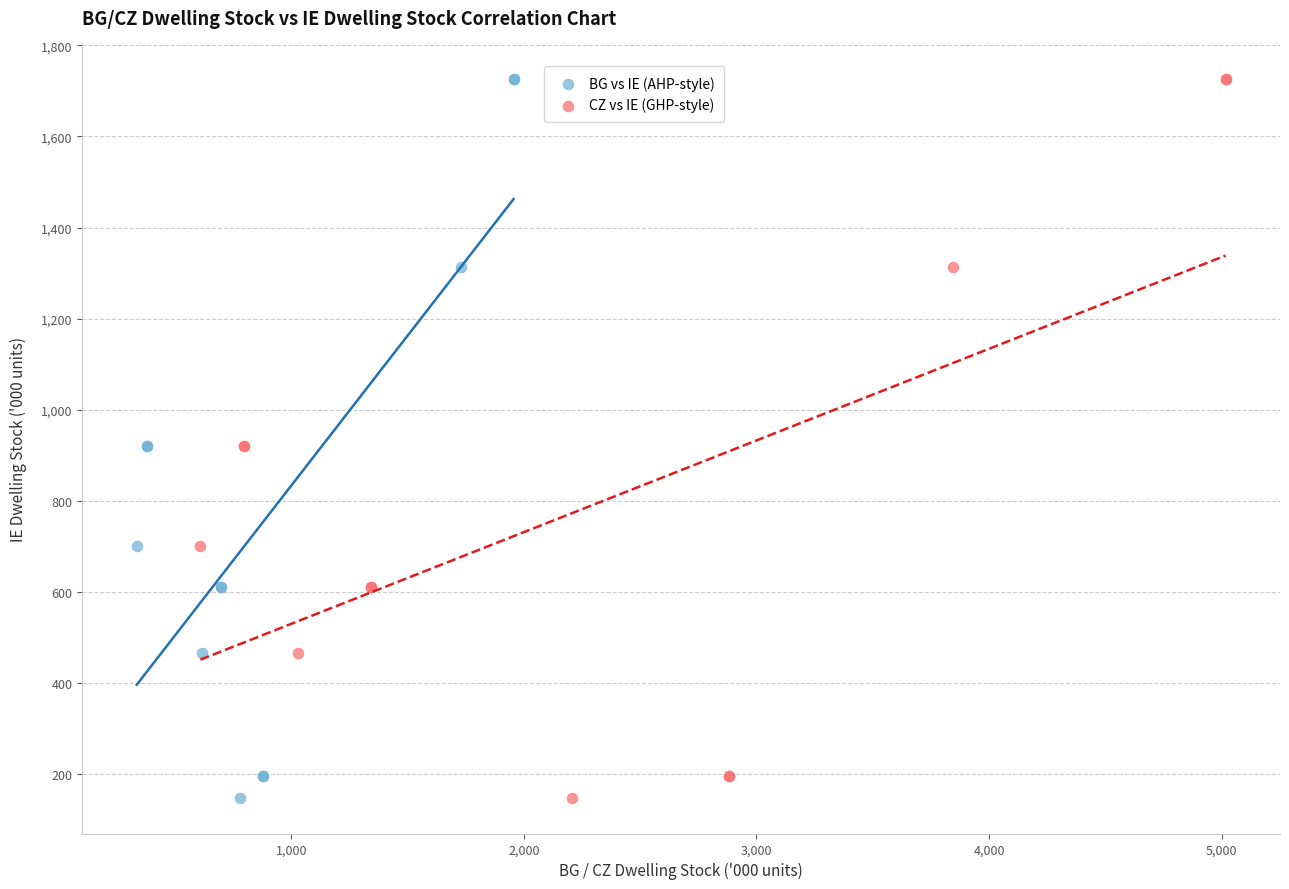

What are all the series names shown in the legend?

BG vs IE (AHP-style), CZ vs IE (GHP-style)